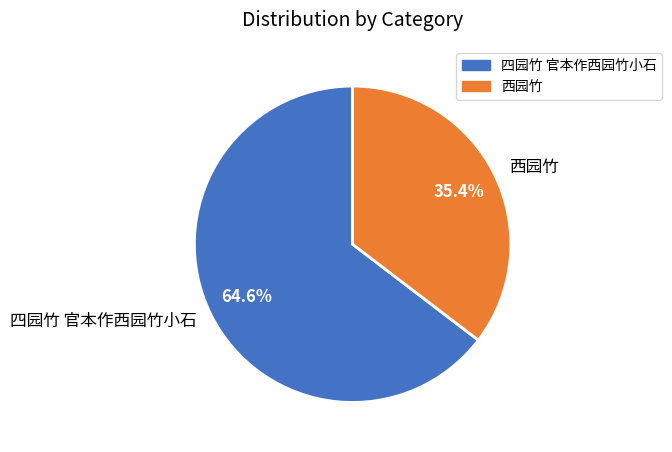

To the nearest percent, what percentage of the pie is 四园竹 官本作西园竹小石?

65%